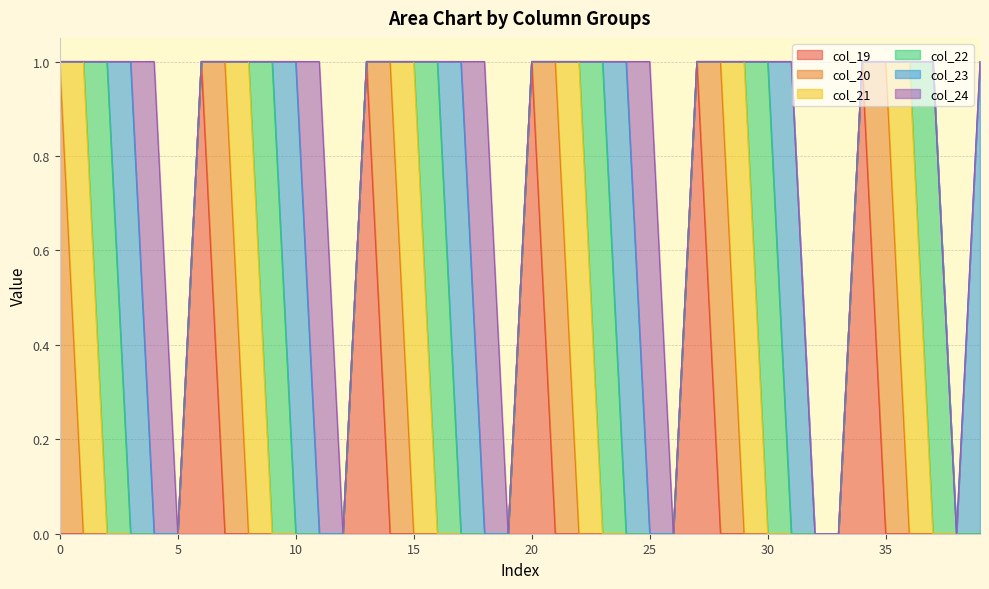

How many interior local peaks does the col_24 series have?

4